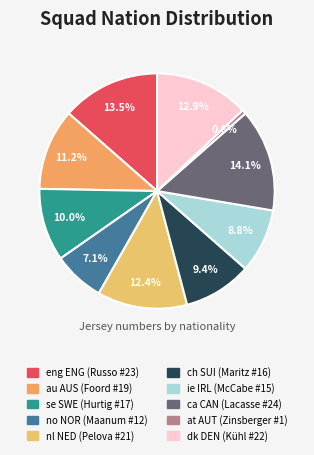

How much of the chart is everything except nl NED?

87.6%